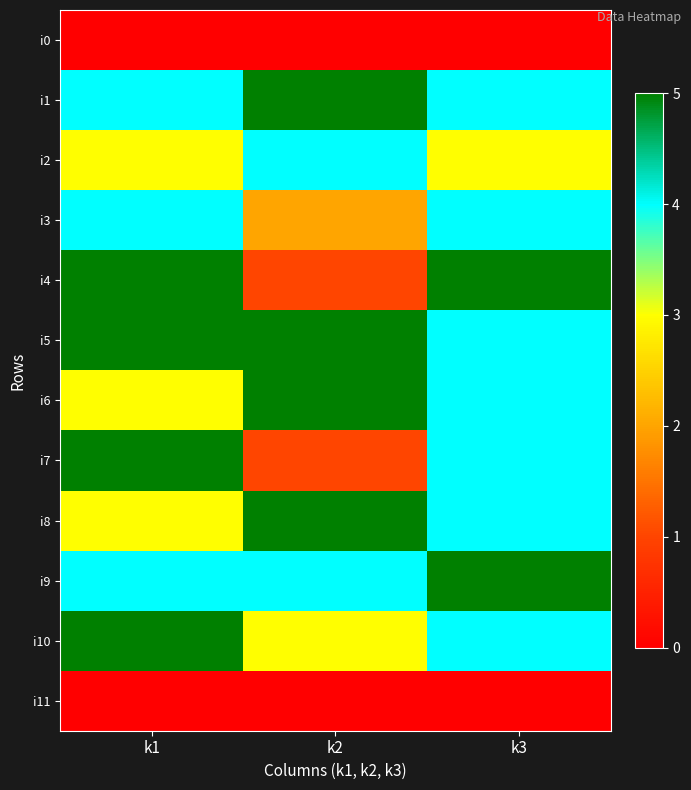

Between k1 and k3, which is larger?

k1